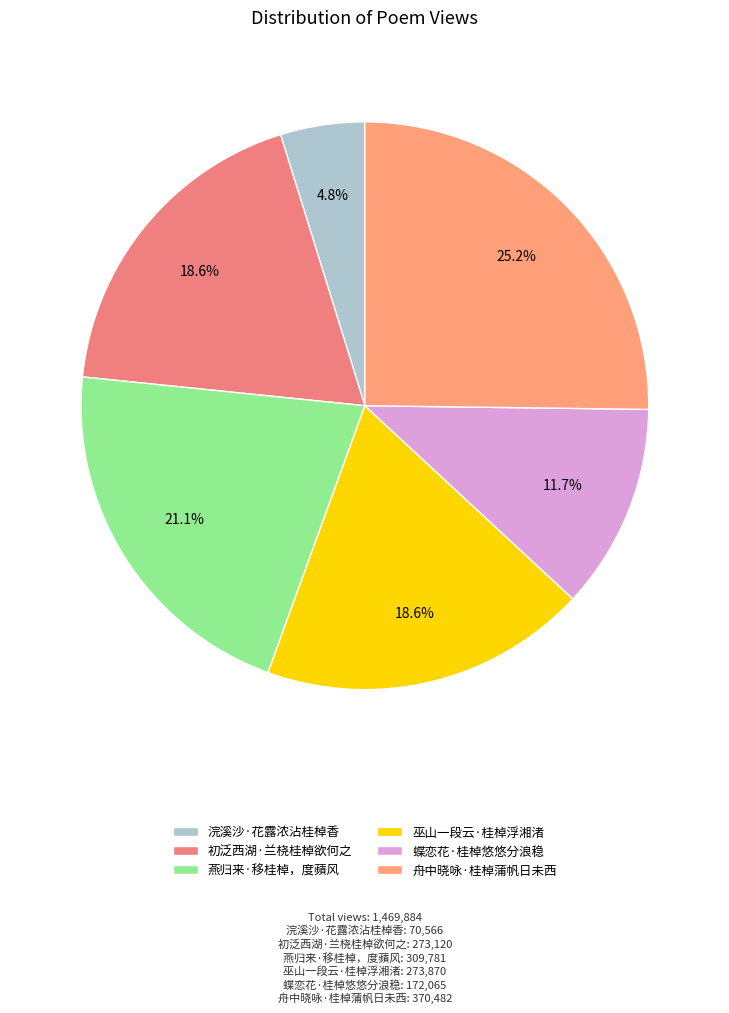

Is there a majority slice in this chart?

No